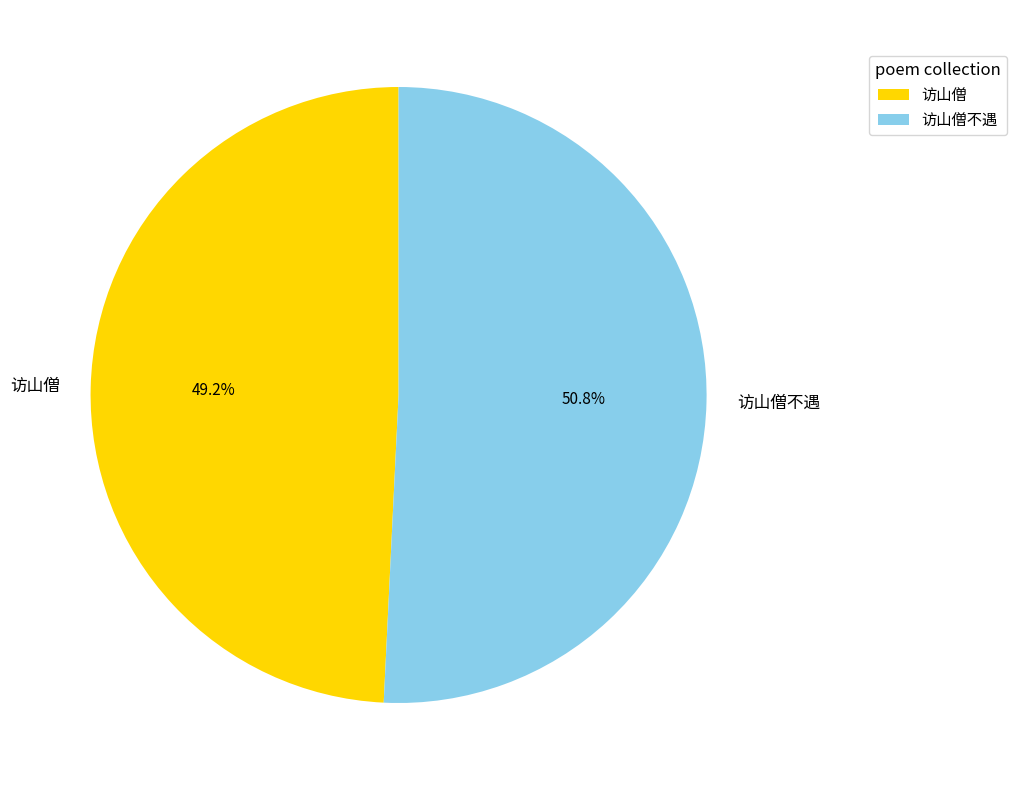

Which has a higher value, 访山僧 or 访山僧不遇?

访山僧不遇